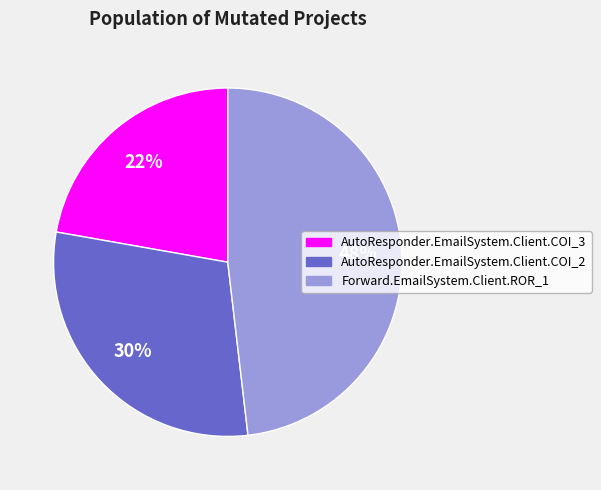

Count the number of slices in the pie.

3